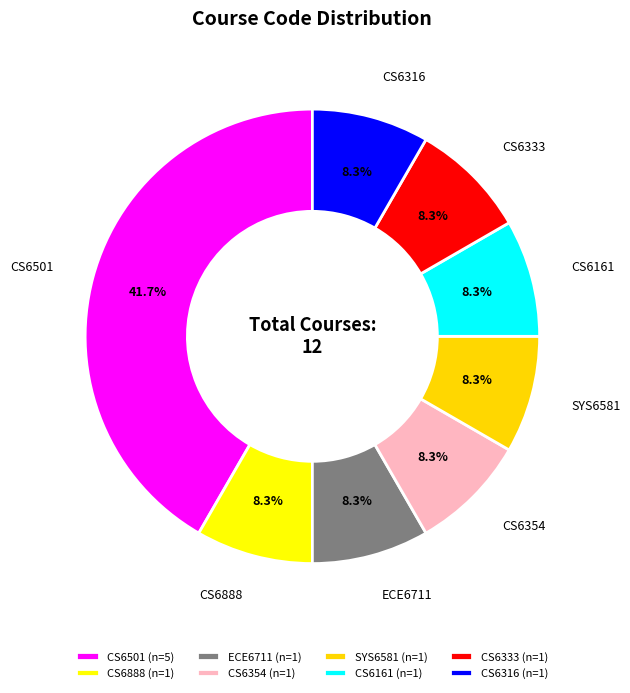

Approximately how many times larger is the value at ECE6711 compared to CS6161?

1.0